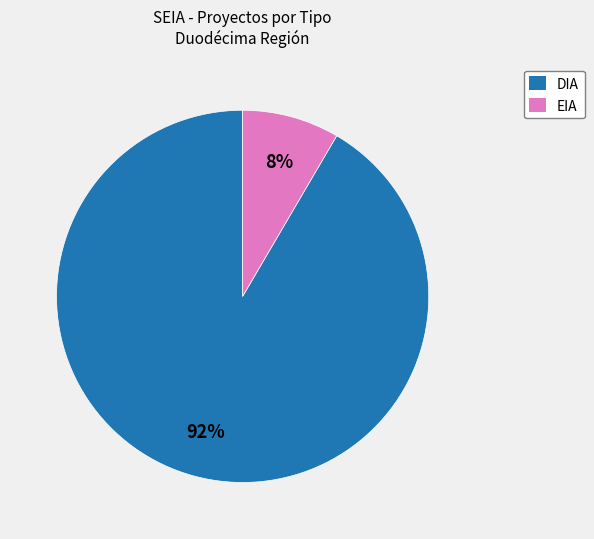

The EIA slice represents 8% of the pie. True or false?

True